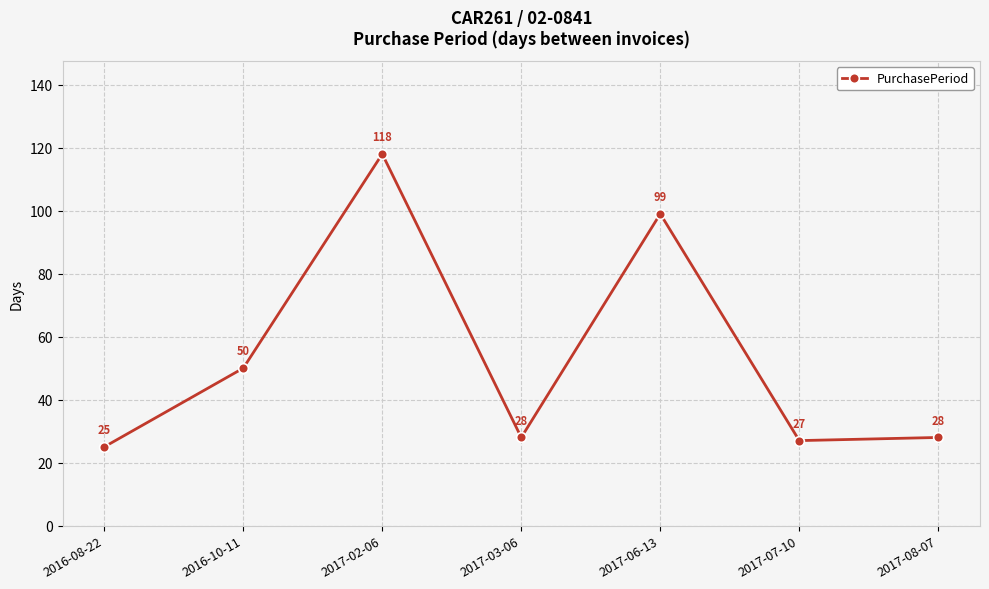

What is the difference between the values at 2016-08-22 and 2017-03-06?

3